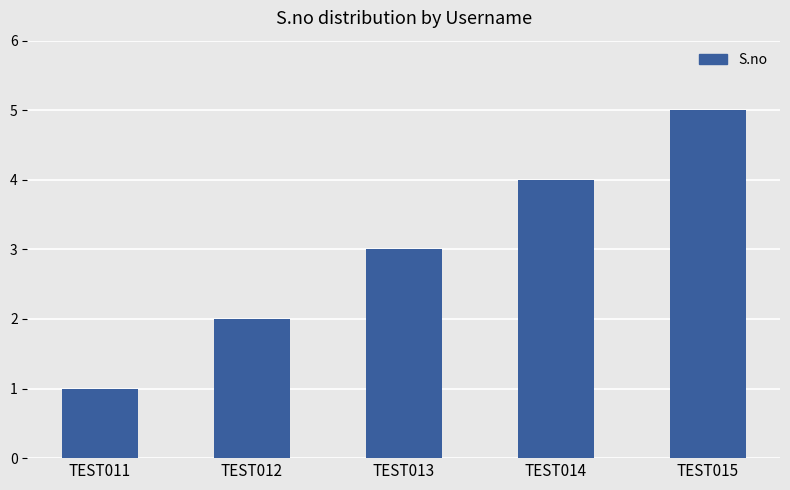

What is the difference between the maximum and minimum values?

4